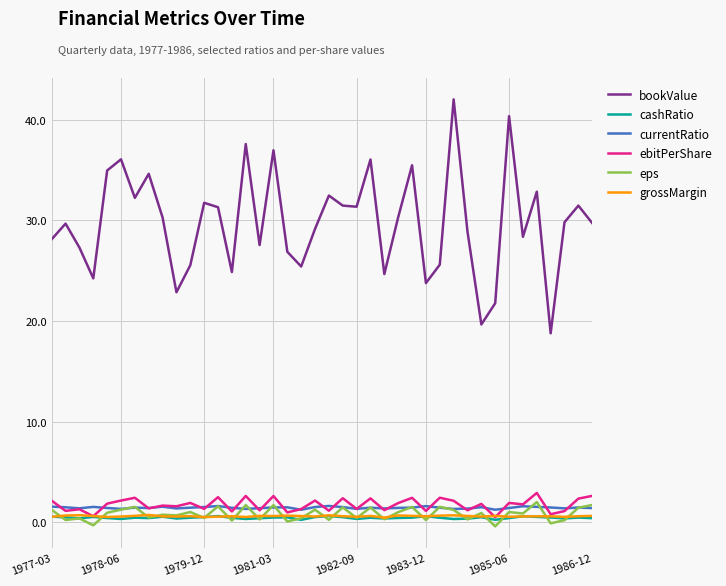

Does the chart display data point markers on the line(s)?

No